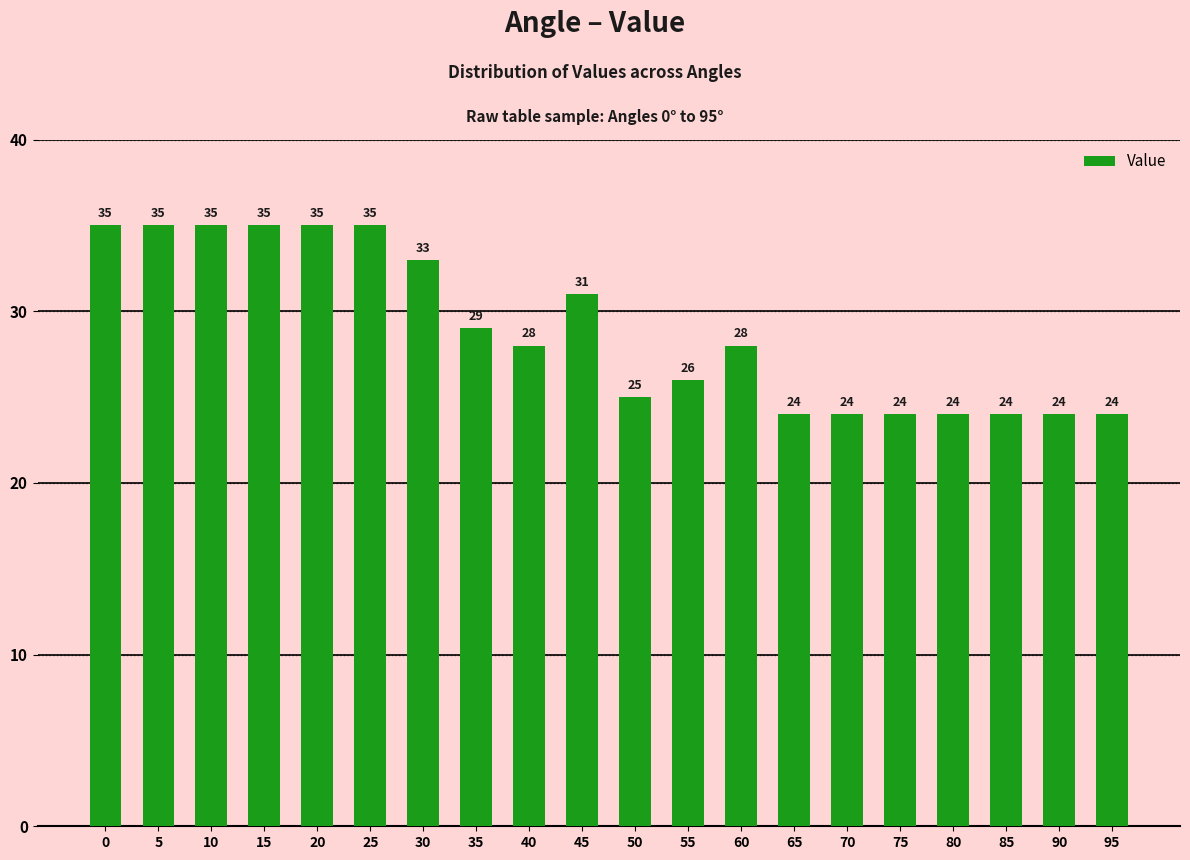

What is the change in value from 20 to 75?

-11